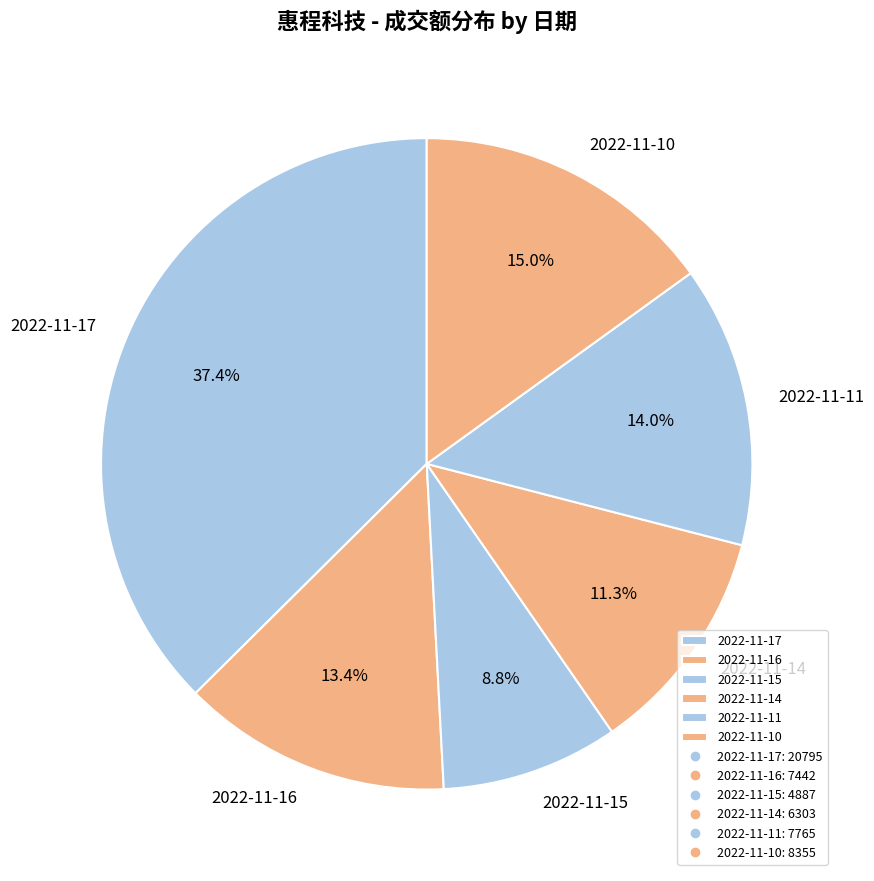

How many slices are in this pie chart?

6